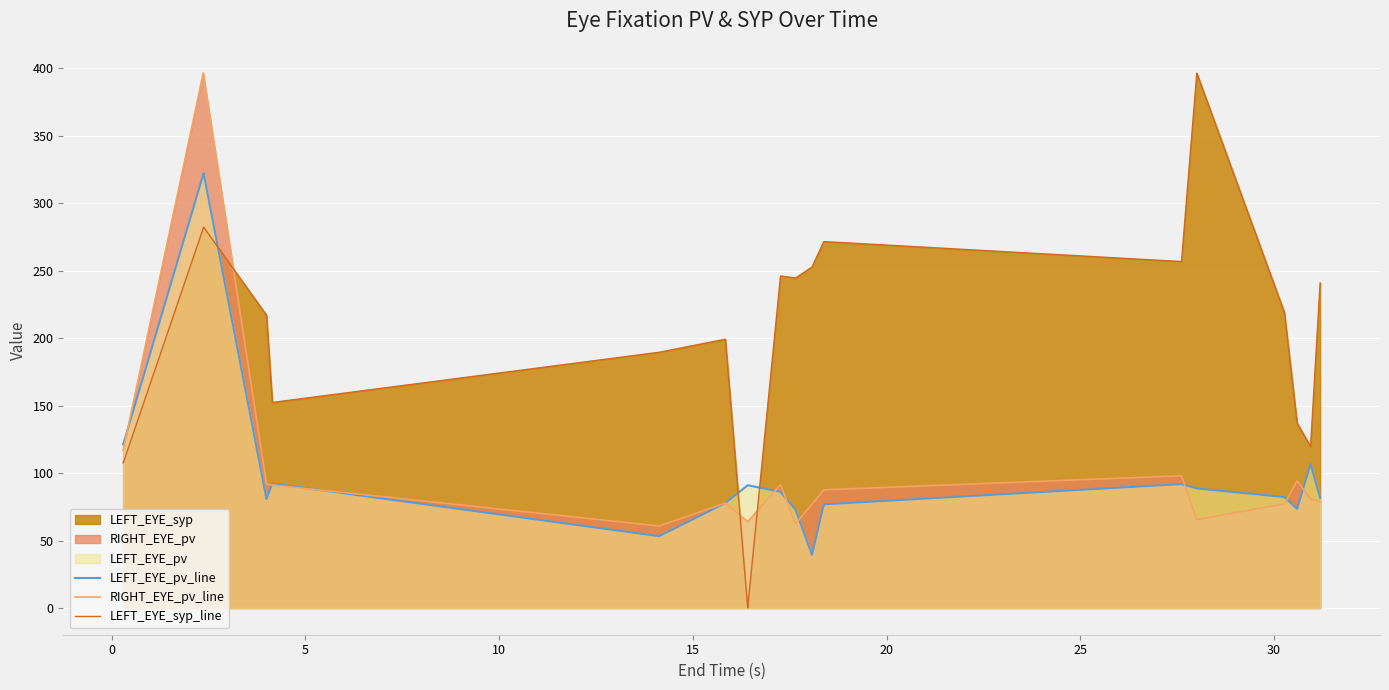

How many times do RIGHT_EYE_pv_line and LEFT_EYE_syp_line cross each other?

3